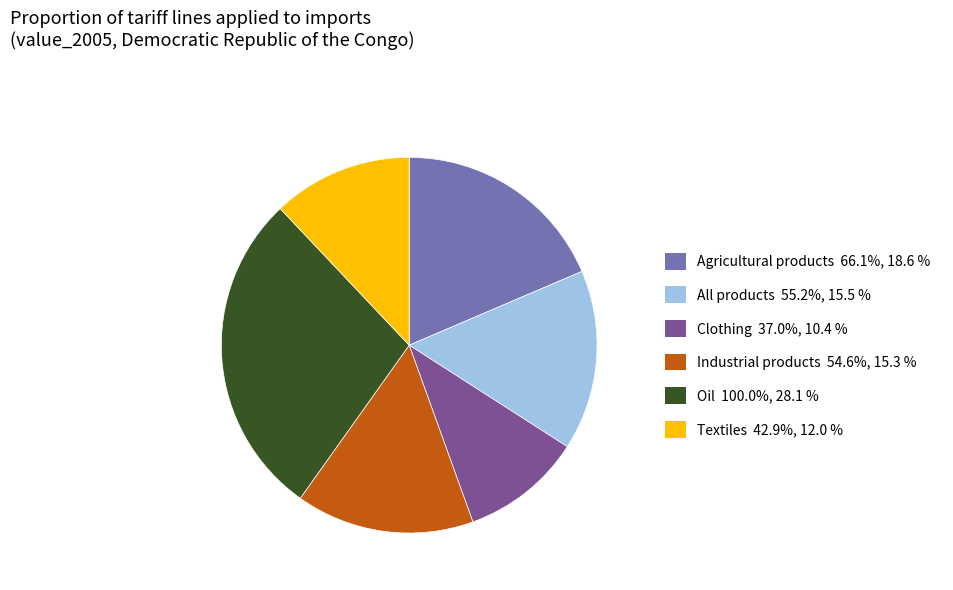

Does Industrial products account for over 50% of the chart?

No